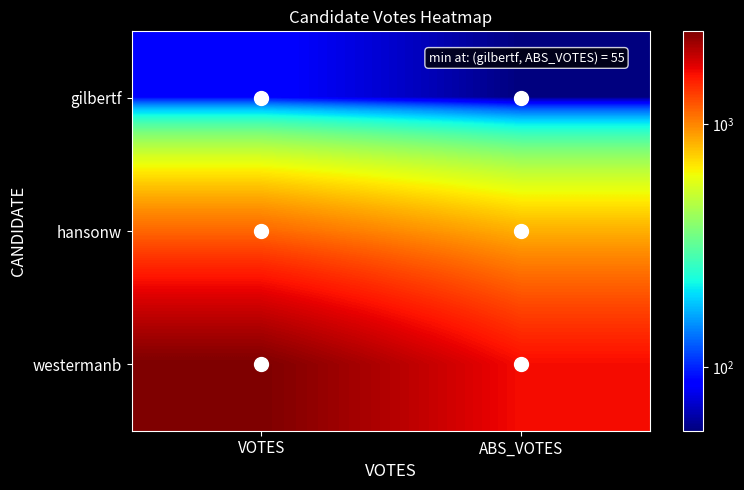

List the series in order of their peak value, highest first.

westermanb, hansonw, gilbertf